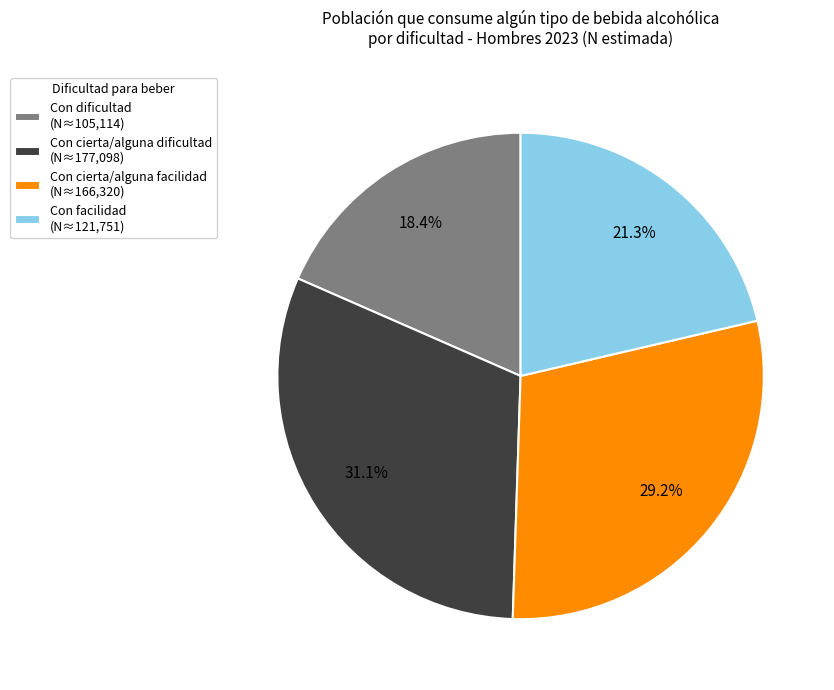

Is Con cierta/alguna facilidad the majority of the pie?

No